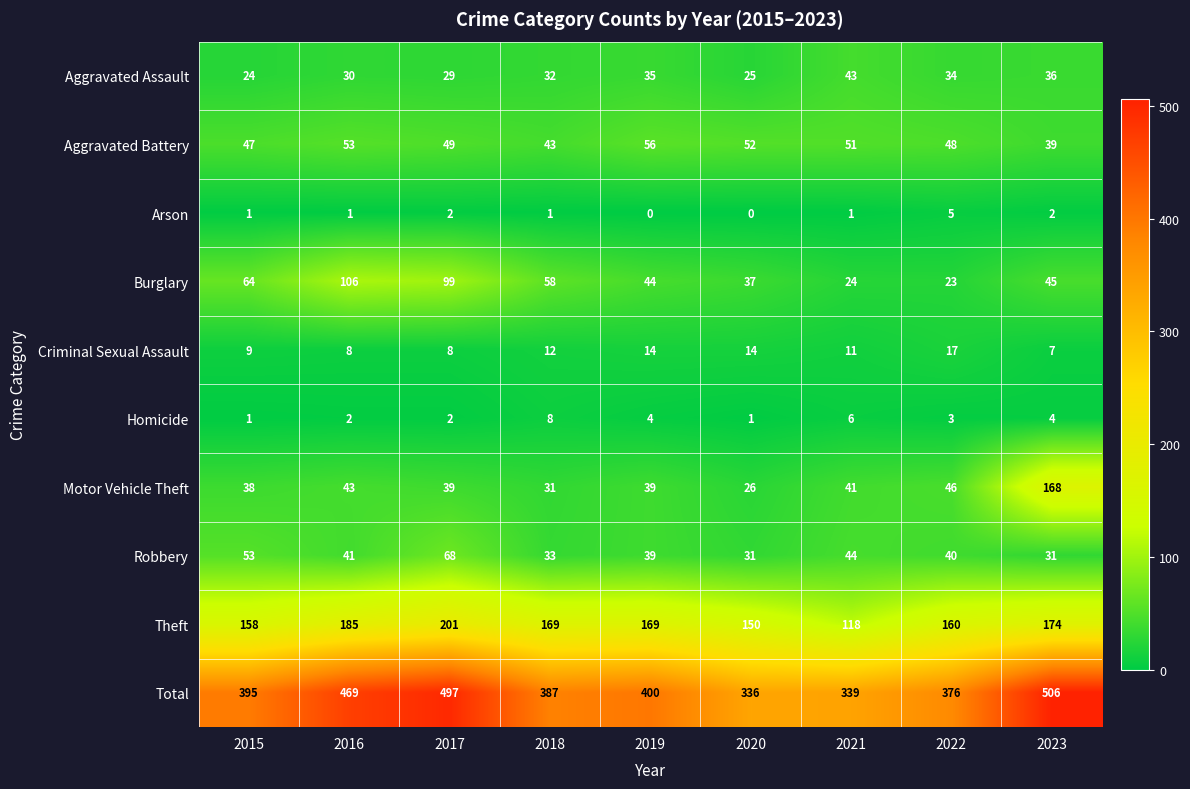

Which series changed the most between 2020 and 2023?

Total